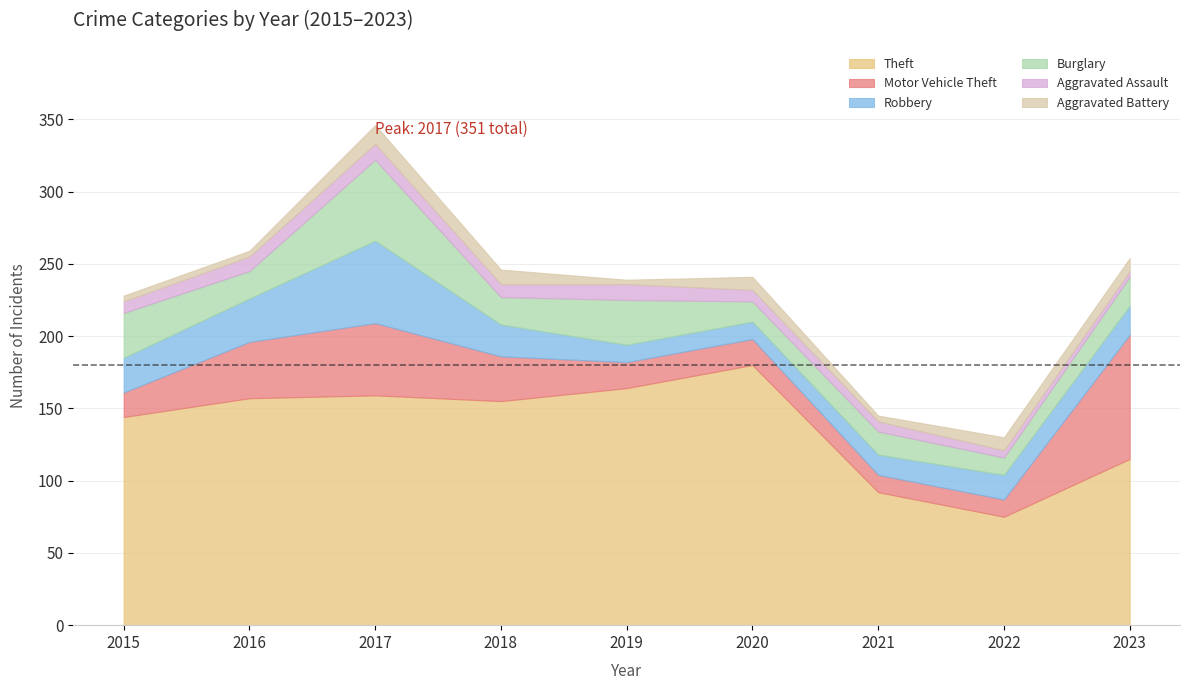

At which label is Burglary closest to 34?

2015